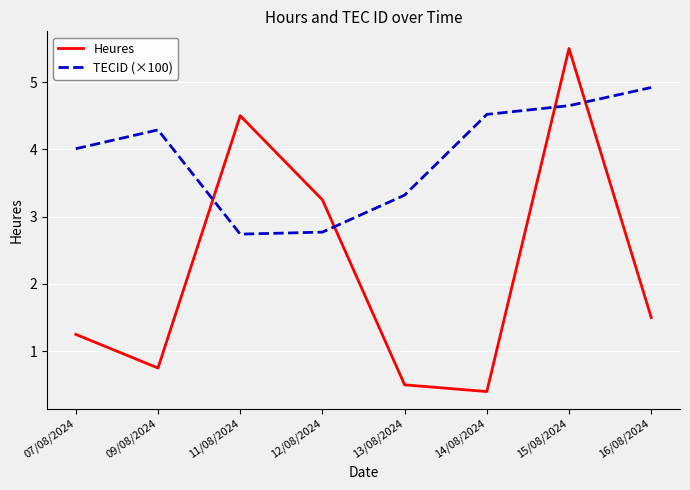

What value does the TECID (×100) series have at 12/08/2024?

2.8